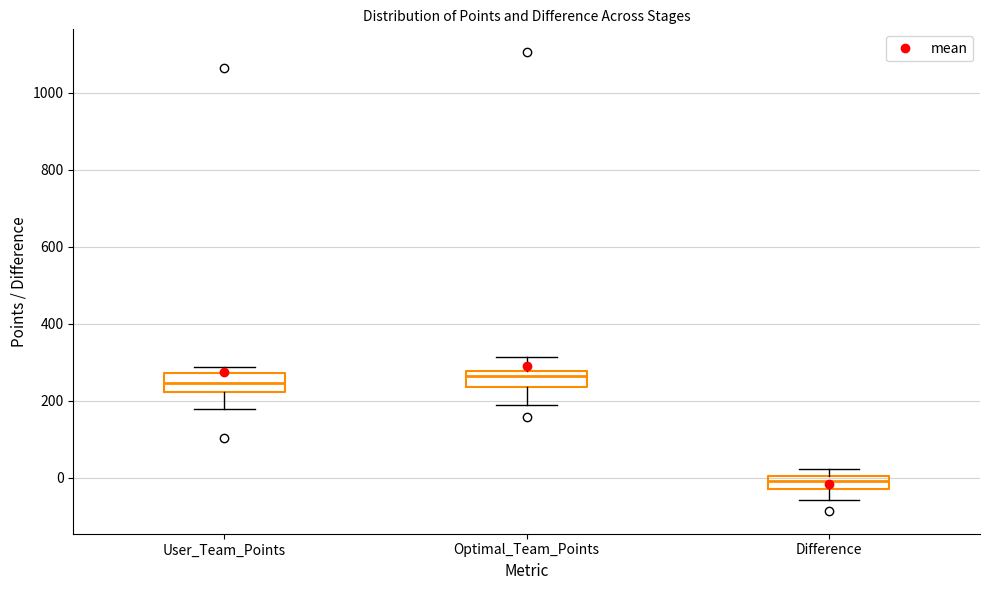

Reading left to right, transcribe this box plot: for each box, give where its median line is, the range the box spans, and where its two whiskers end, as read against the y-axis. The values are not printed on the chart, so give them approximately, as read against the axis.

User_Team_Points: median 240, box 220 to 280, whiskers 180 to 280 (just above the box's upper edge)
Optimal_Team_Points: median 260, box 240 to 280, whiskers 180 to 320
Difference: median 0 (inside the box), box -20 to 0, whiskers -60 to 20